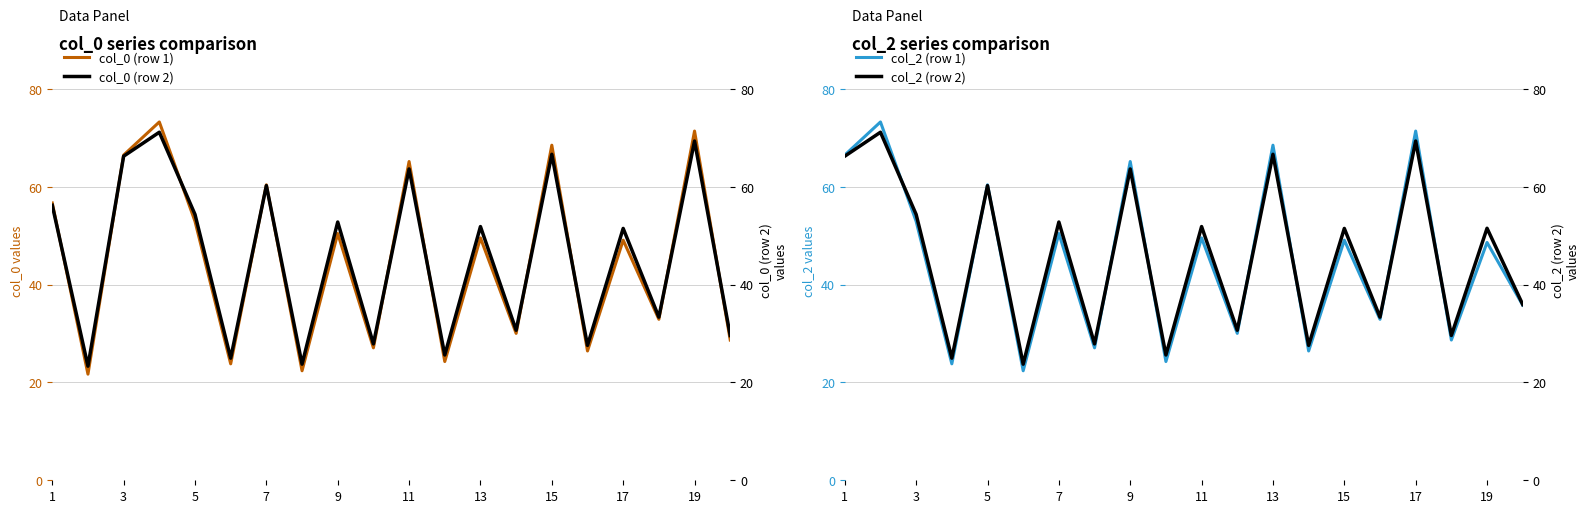

What is the maximum value shown in the chart?

73.3